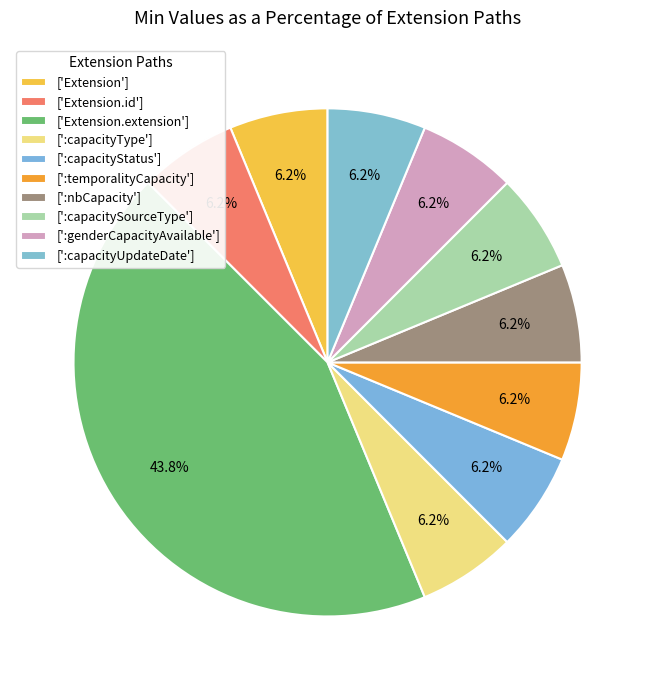

To the nearest percent, what is the difference between the largest and smallest slice percentages?

38%